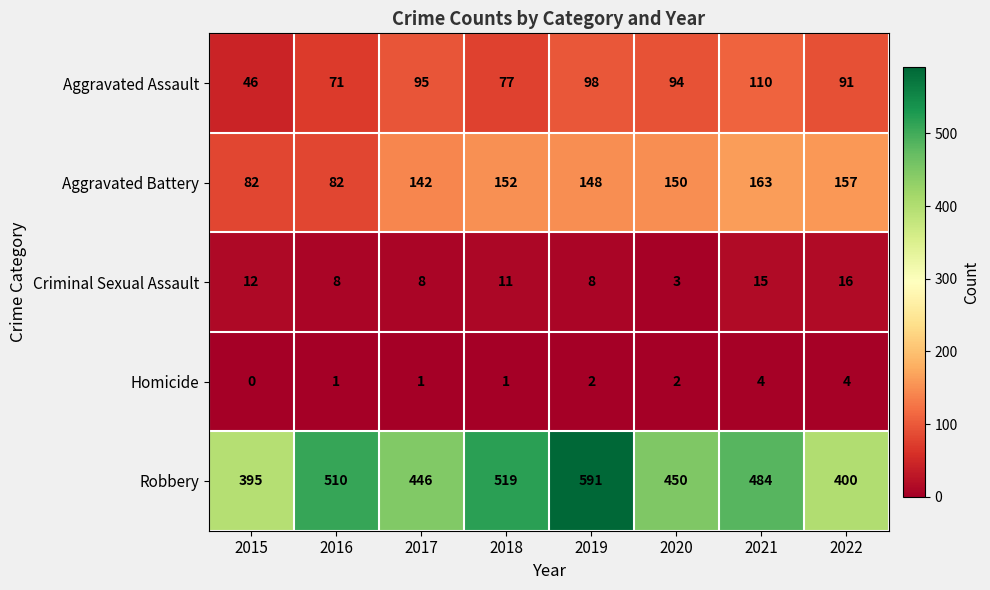

Count the Homicide values in the range 1 to 4.

7